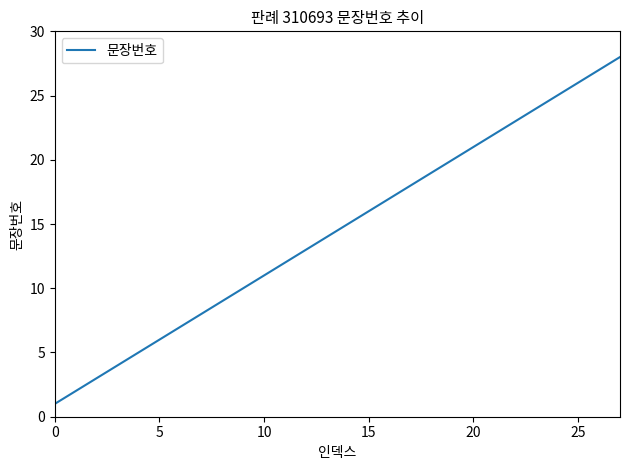

How many lines are shown in the chart?

1